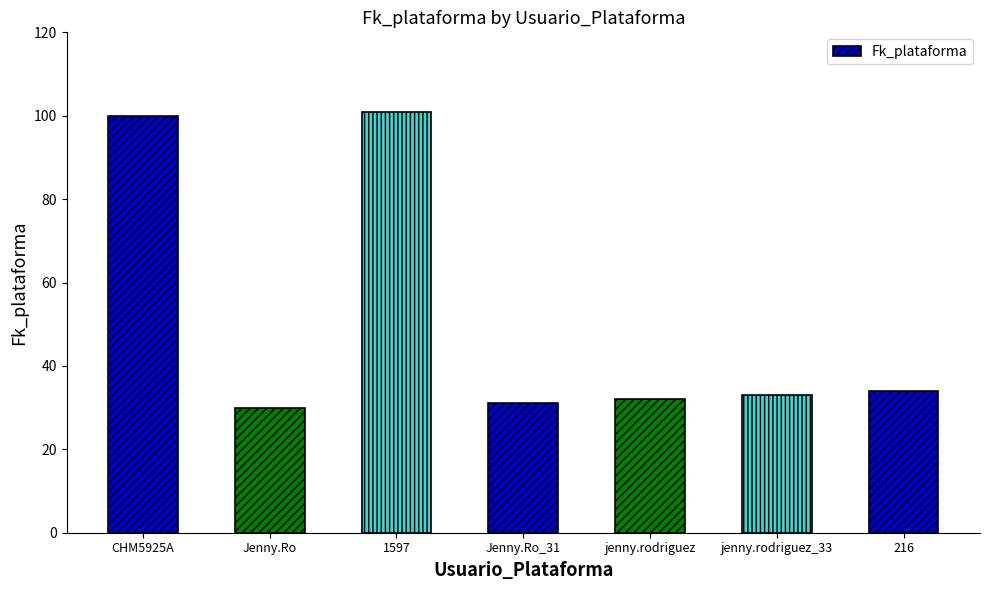

What is the smallest value displayed?

30